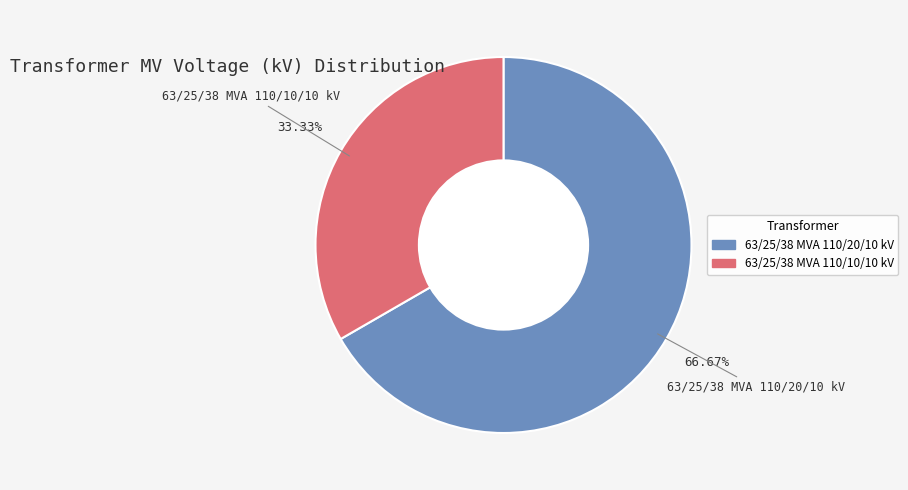

How many slices are in this pie chart?

2